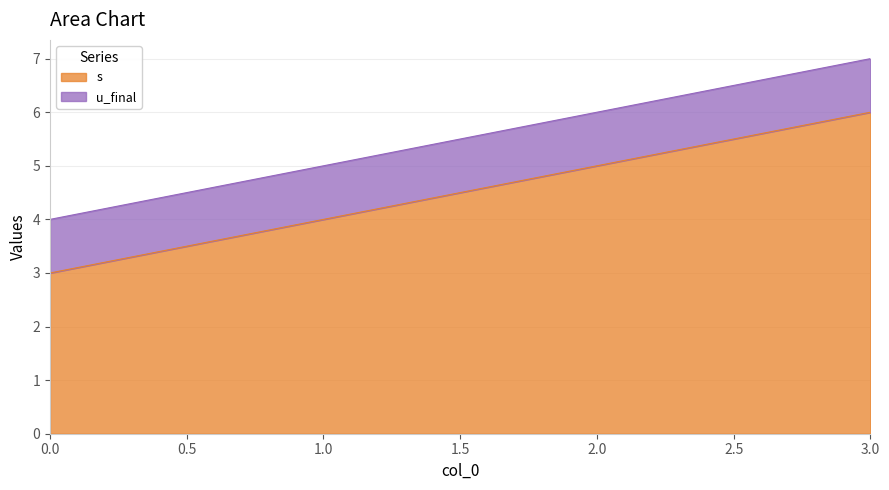

What is the value of the 1st point from the left?

3